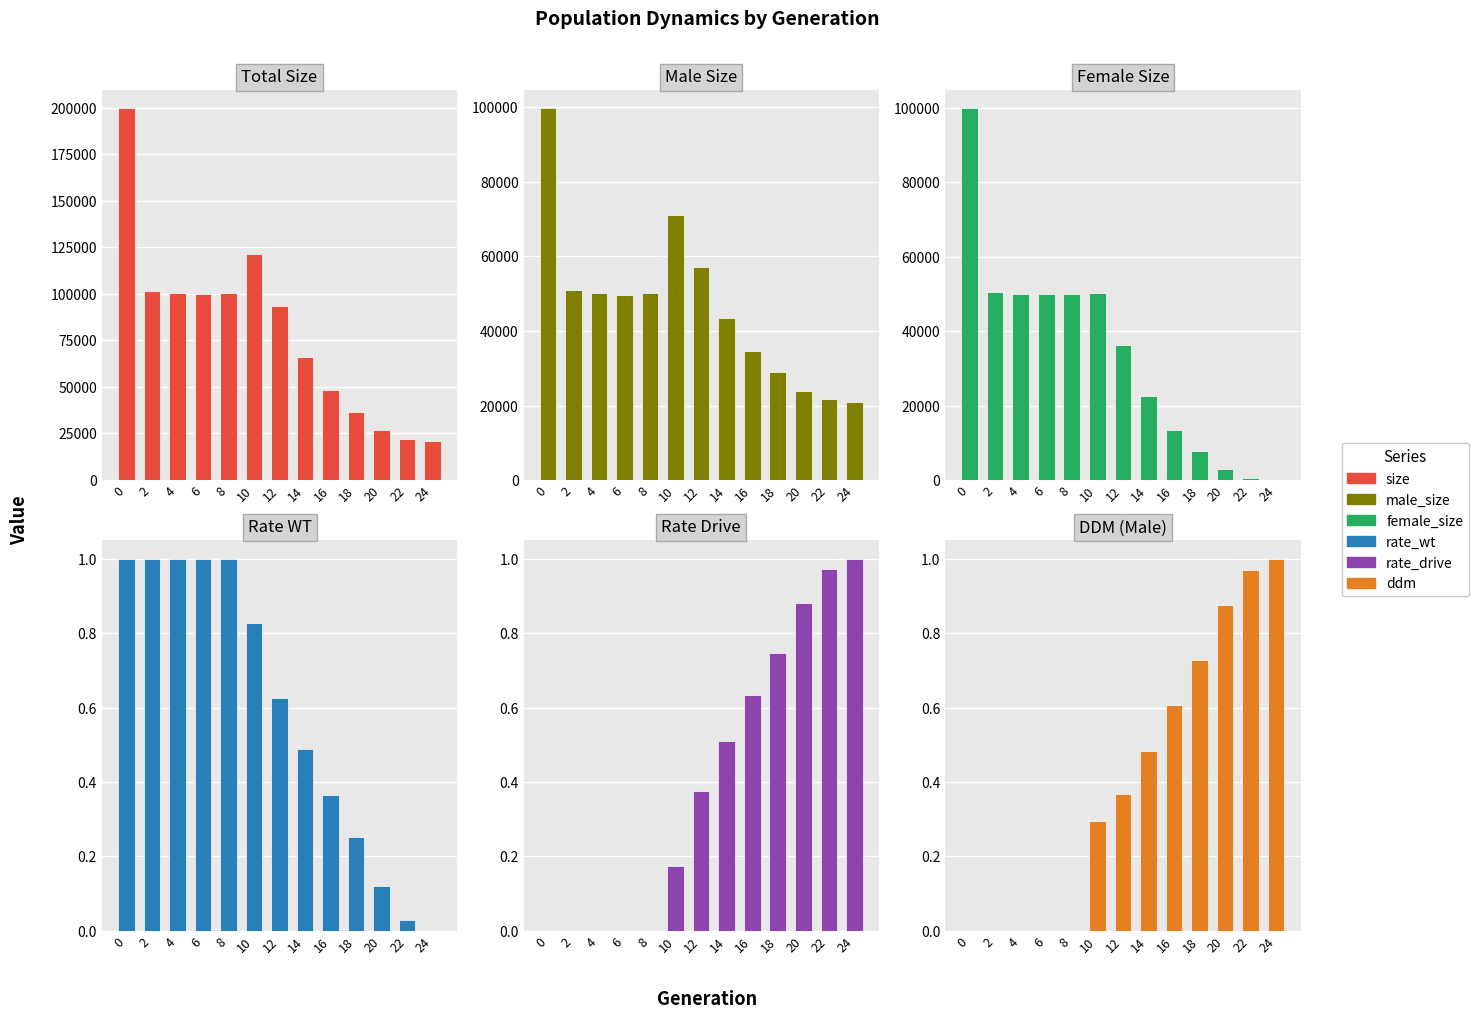

What is the sum of the ddm values at 4 and 14?

0.5